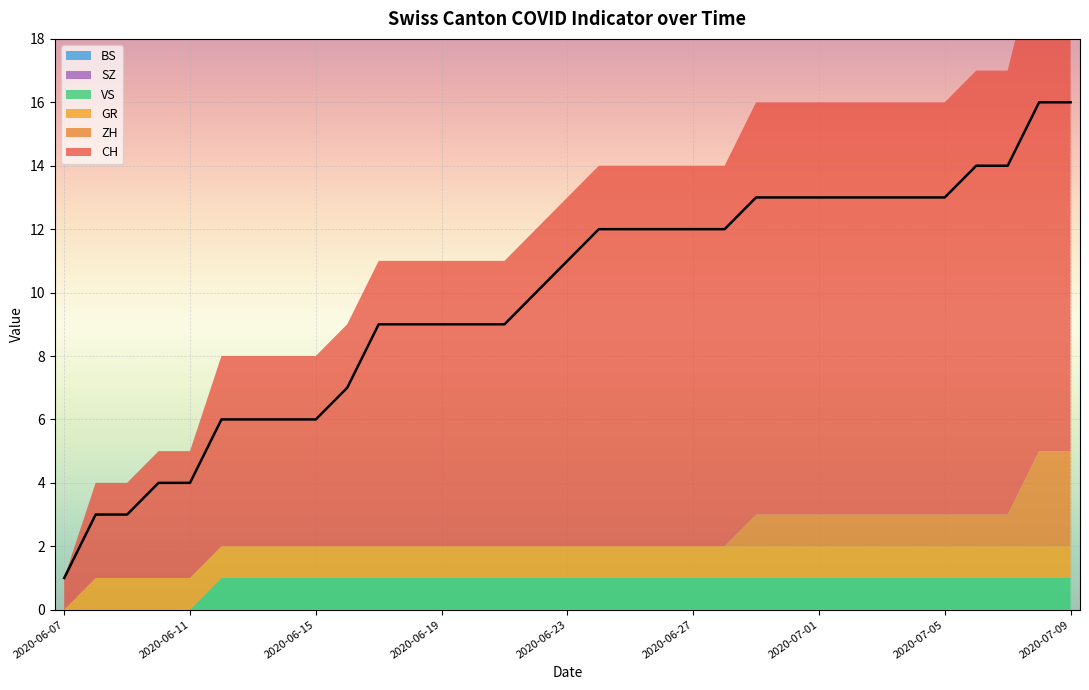

What value does the VS series have at 2020-06-20?

1